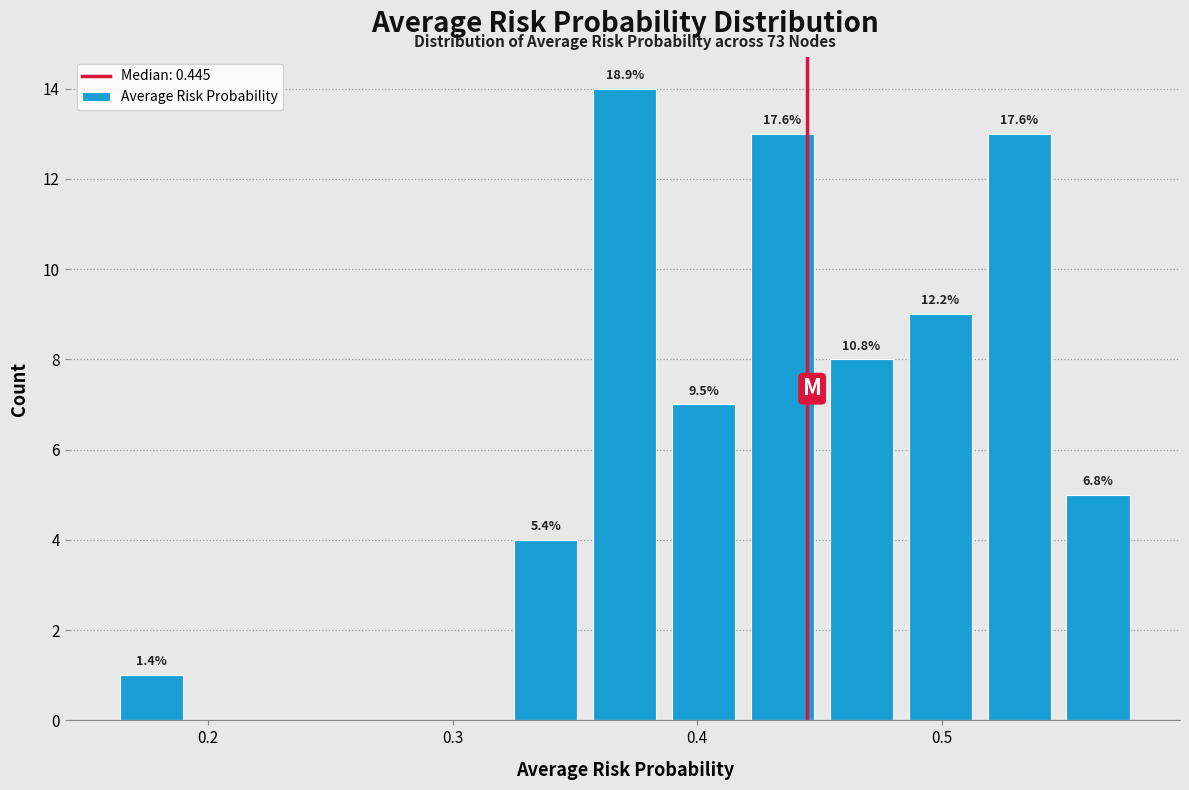

Read against the x-axis, roughly where is the centre of the tallest bar?

0.37